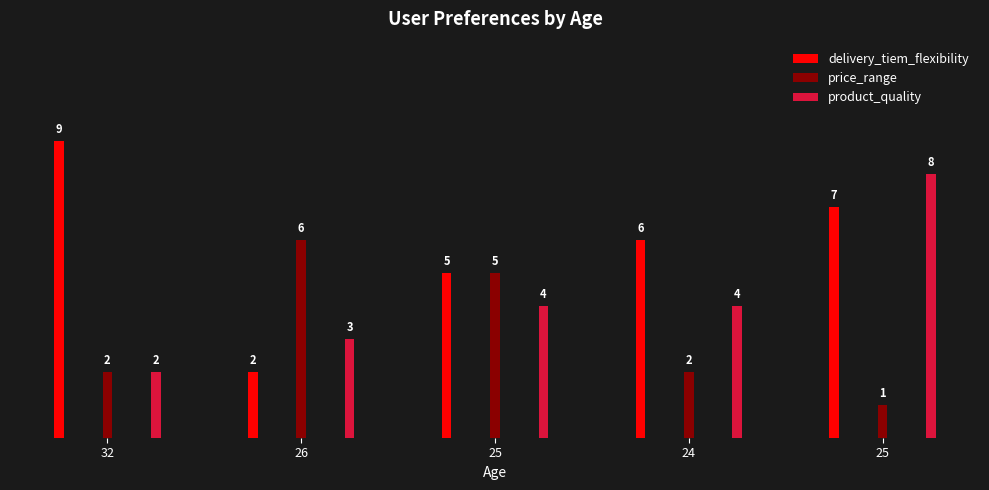

List the labels in order of product_quality value, largest first.

25, 25, 24, 26, 32